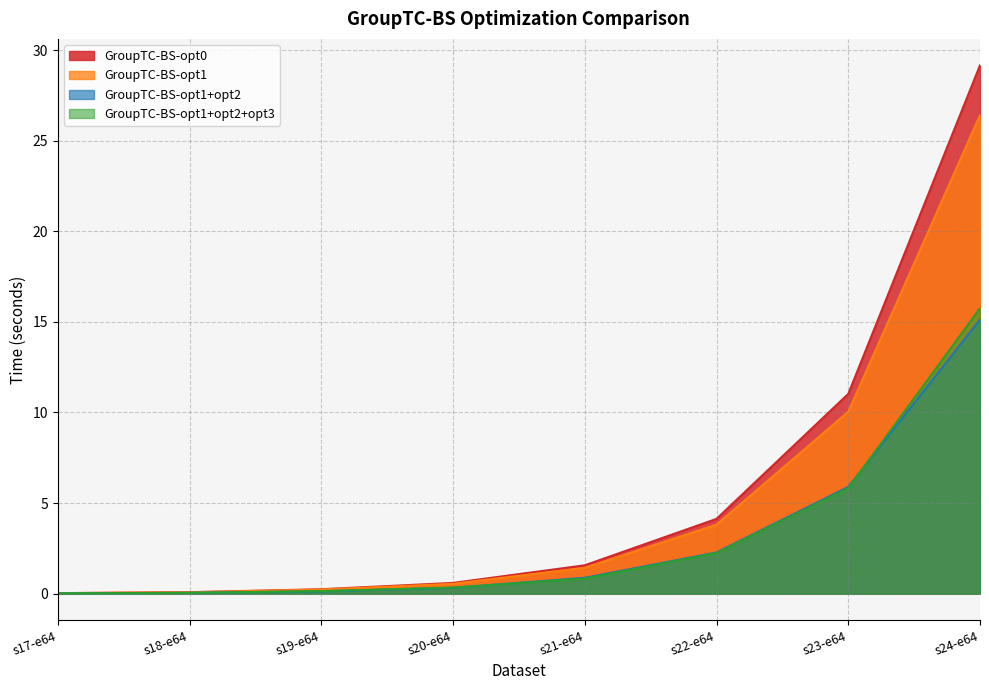

What are all the series names shown in the legend?

GroupTC-BS-opt0, GroupTC-BS-opt1, GroupTC-BS-opt1+opt2, GroupTC-BS-opt1+opt2+opt3